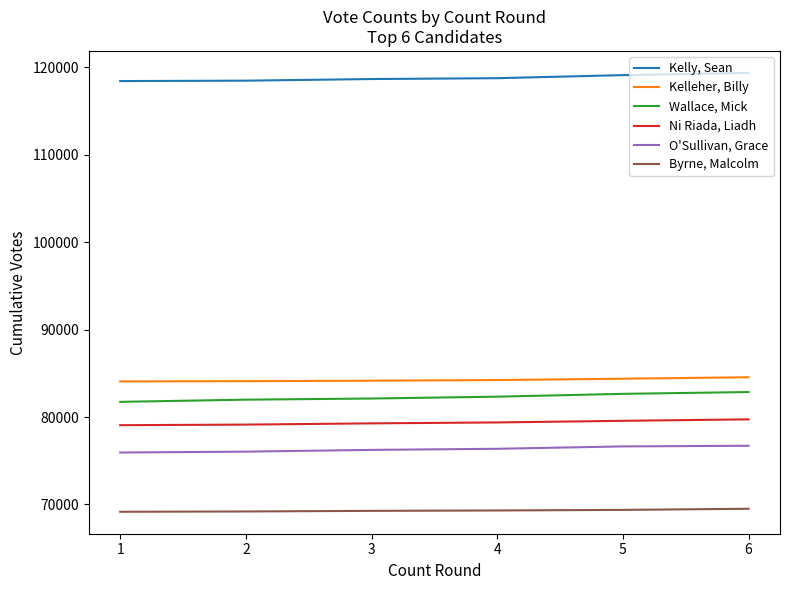

Which series has the largest range (max minus min)?

Wallace, Mick